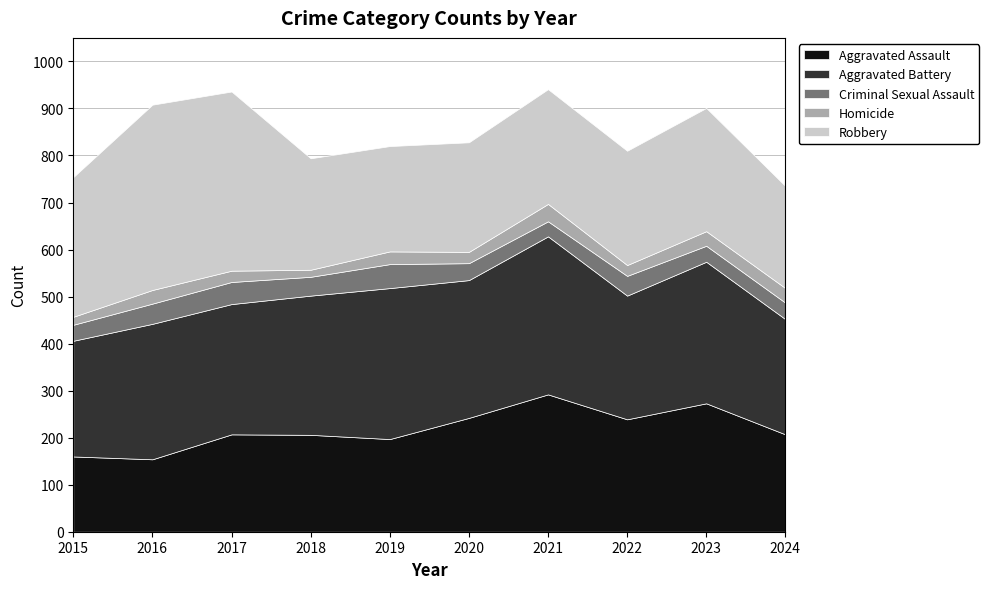

Reading left to right, extract all data points from this chart.

Aggravated Assault: 160	154	207	206	197	242	292	239	273	207
Aggravated Battery: 246	288	277	296	321	293	336	263	301	245
Criminal Sexual Assault: 34	43	47	40	51	36	32	42	34	35
Homicide: 17	29	24	15	27	24	37	23	31	31
Robbery: 297	394	381	237	224	233	244	243	262	217